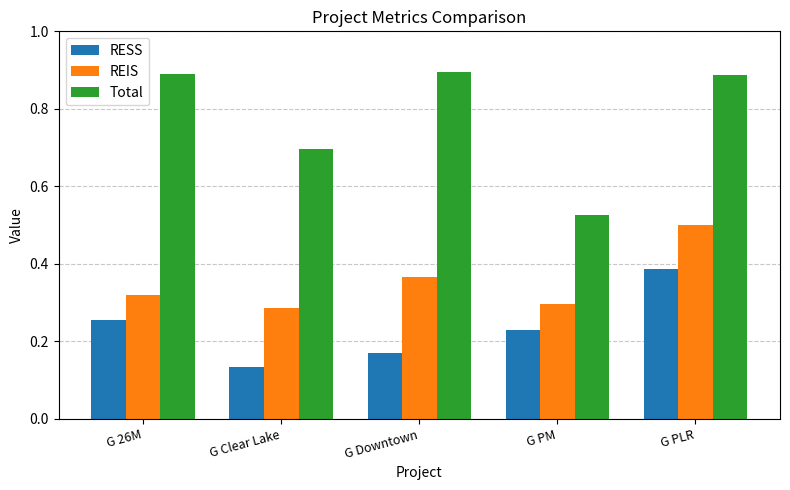

Is it true that Total equals 0.9 at G PLR?

True